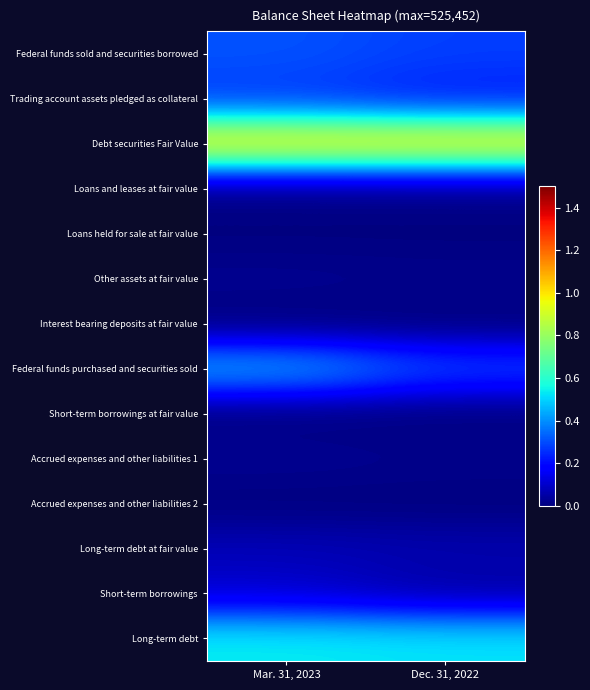

At how many categories does at least one series exceed 0?

2